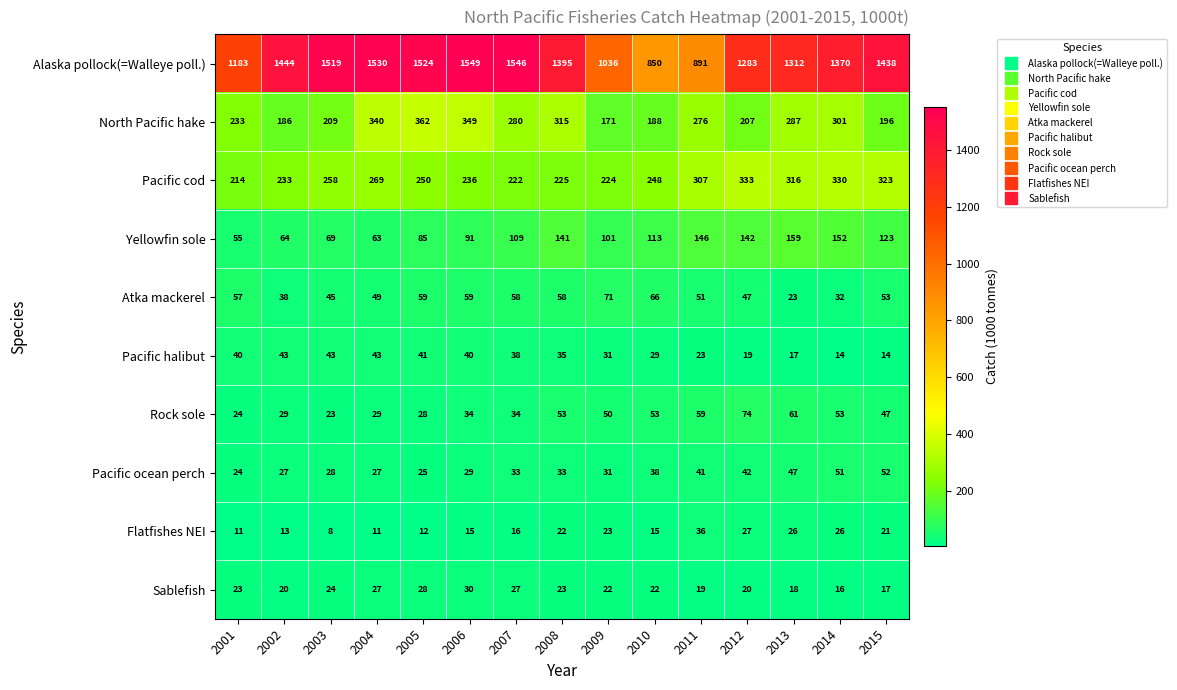

The Atka mackerel series shows 53 at 2015. True or false?

True